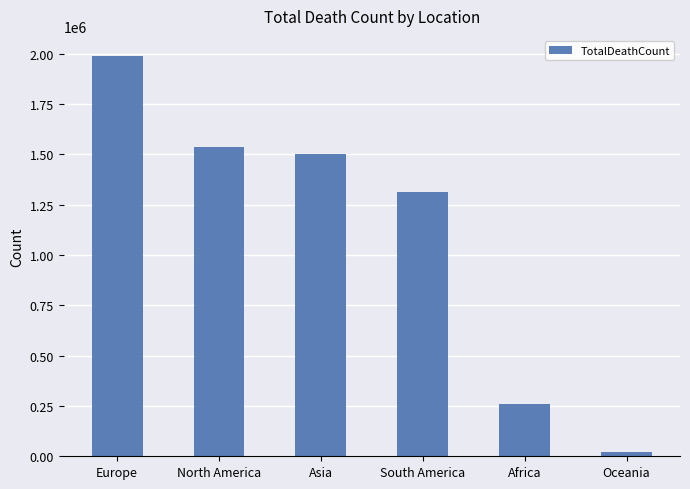

Reading right to left, extract all data points from this chart.

21251	257355	1313435	1499836	1537217	1989509